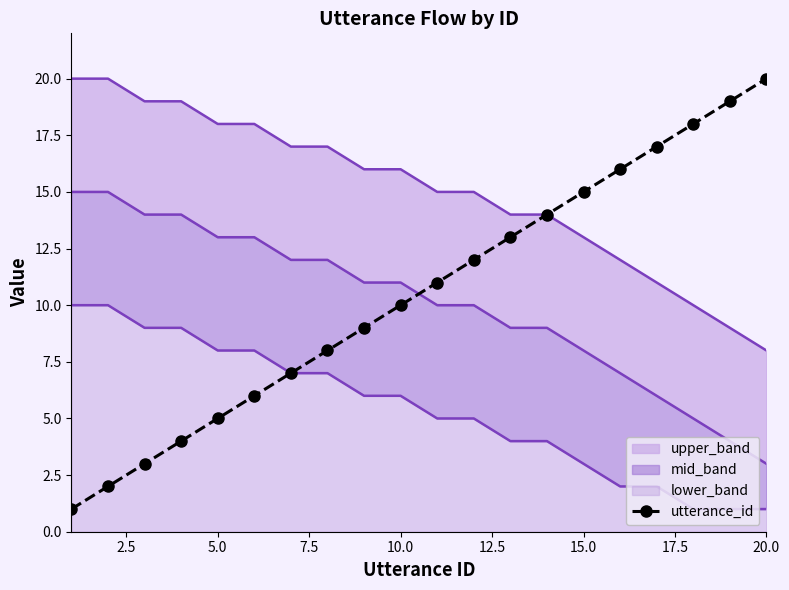

True or false: utterance_id has a value of 2 at 5.0.

False